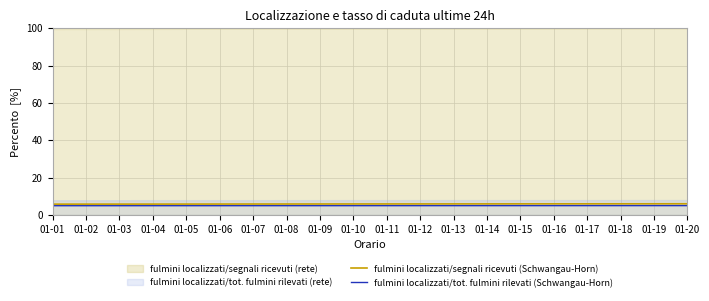

Is it true that fulmini localizzati/tot. fulmini rilevati (Schwangau-Horn) equals 2.9 at 01-06?

False